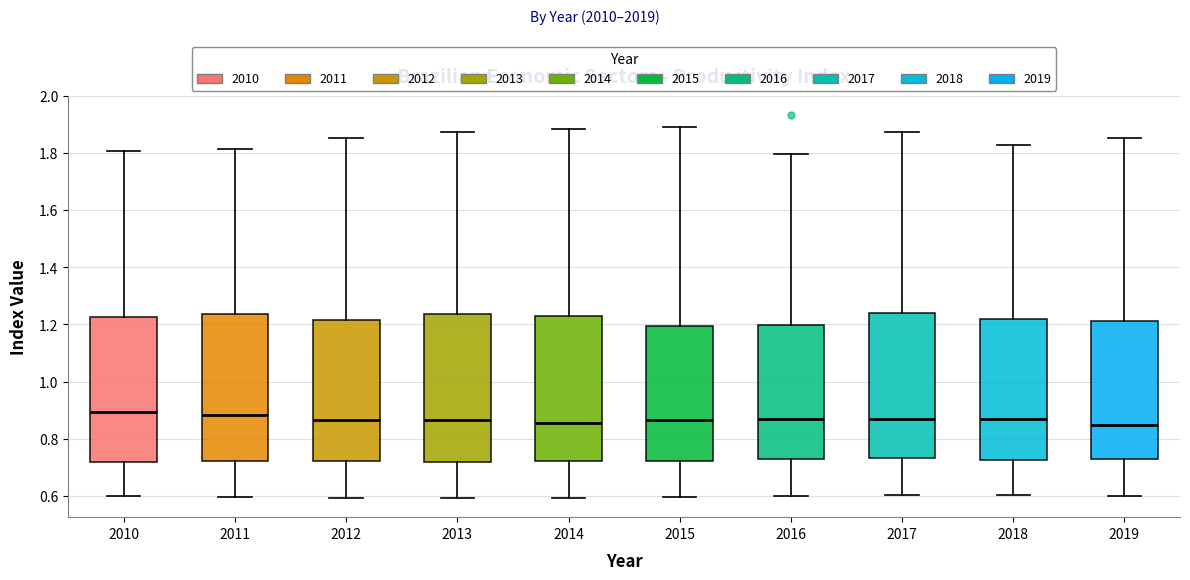

Reading left to right, read every box against the y-axis: the position of its median line, the range the box covers, and the ends of its whiskers. The values are not printed on the chart, so give them approximately, as read against the axis.

2010: median 0.90, box 0.72 to 1.22, whiskers 0.60 to 1.80
2011: median 0.88, box 0.72 to 1.24, whiskers 0.60 to 1.82
2012: median 0.86, box 0.72 to 1.22, whiskers 0.60 to 1.86
2013: median 0.86, box 0.72 to 1.24, whiskers 0.60 to 1.88
2014: median 0.86, box 0.72 to 1.22, whiskers 0.60 to 1.88
2015: median 0.86, box 0.72 to 1.20, whiskers 0.60 to 1.90
2016: median 0.86, box 0.72 to 1.20, whiskers 0.60 to 1.80
2017: median 0.86, box 0.74 to 1.24, whiskers 0.60 to 1.88
2018: median 0.86, box 0.72 to 1.22, whiskers 0.60 to 1.82
2019: median 0.84, box 0.72 to 1.22, whiskers 0.60 to 1.86